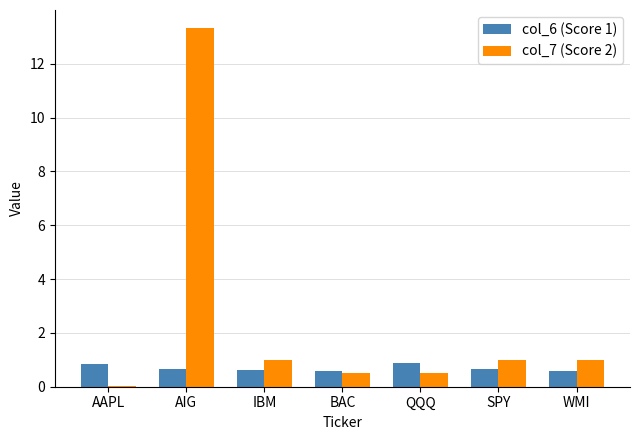

The col_6 (Score 1) series shows 0.9 at AAPL. True or false?

True